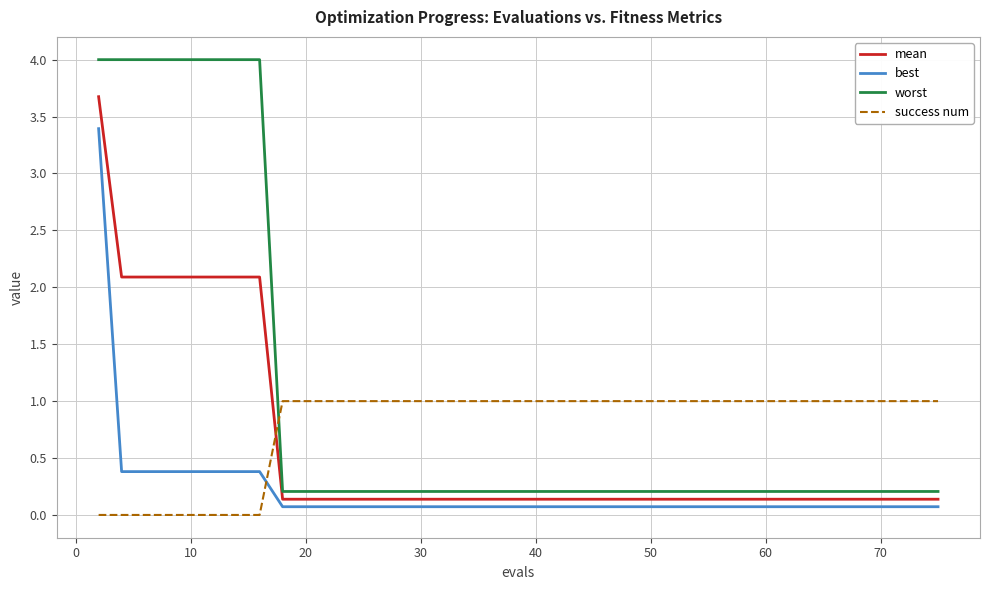

What is the maximum value for success num?

1.0